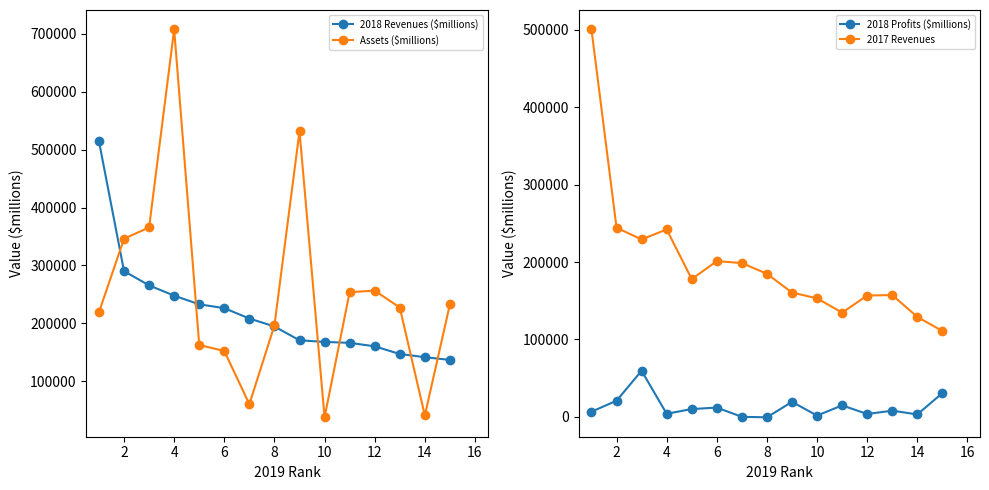

True or false: 2017 Revenues has more than 0 points higher than both neighbors.

True